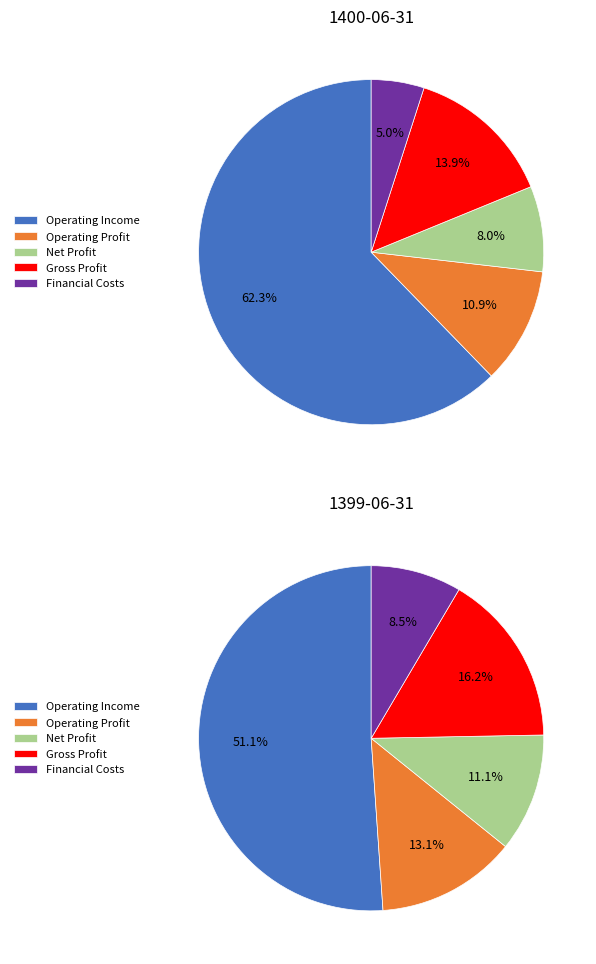

What percentage is NOT represented by Financial Costs?

95.0%